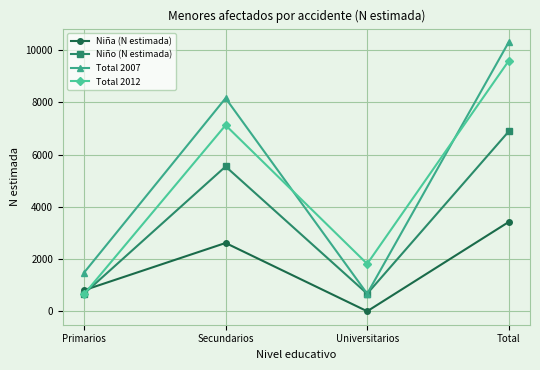

What is the label of the 4th point from the right?

Primarios